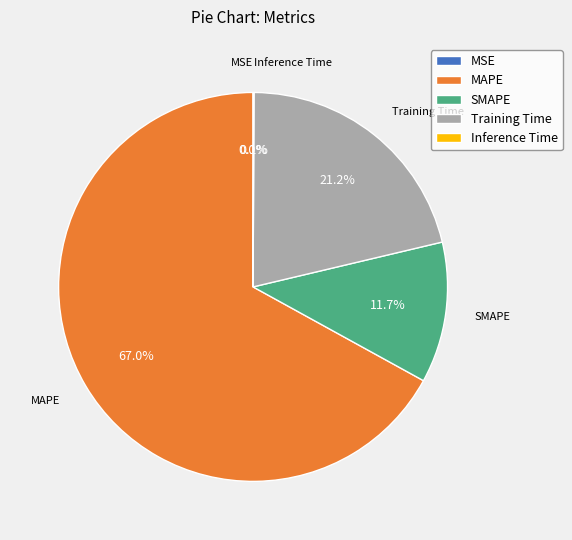

How much of the chart is everything except SMAPE?

88.3%